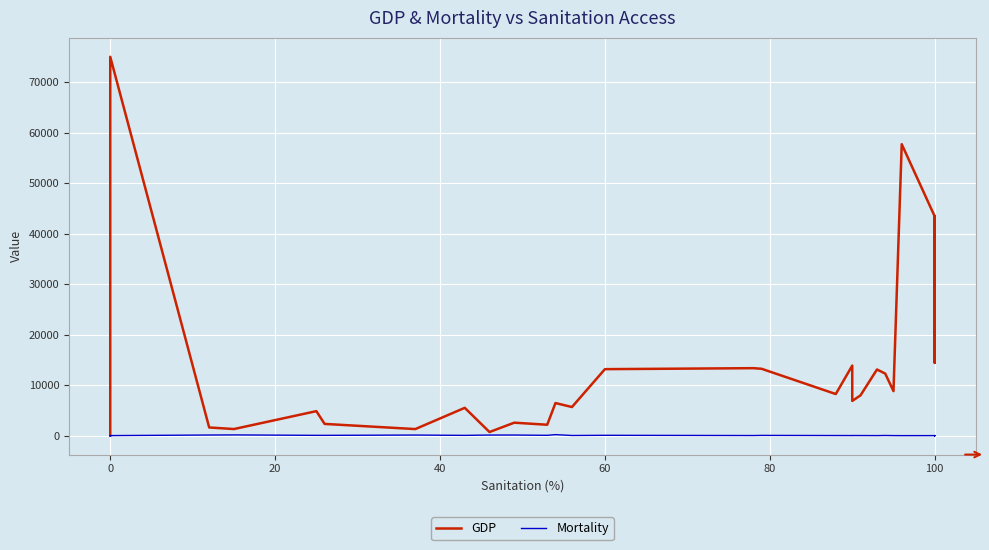

What is the sum of all GDP values?

648013.0